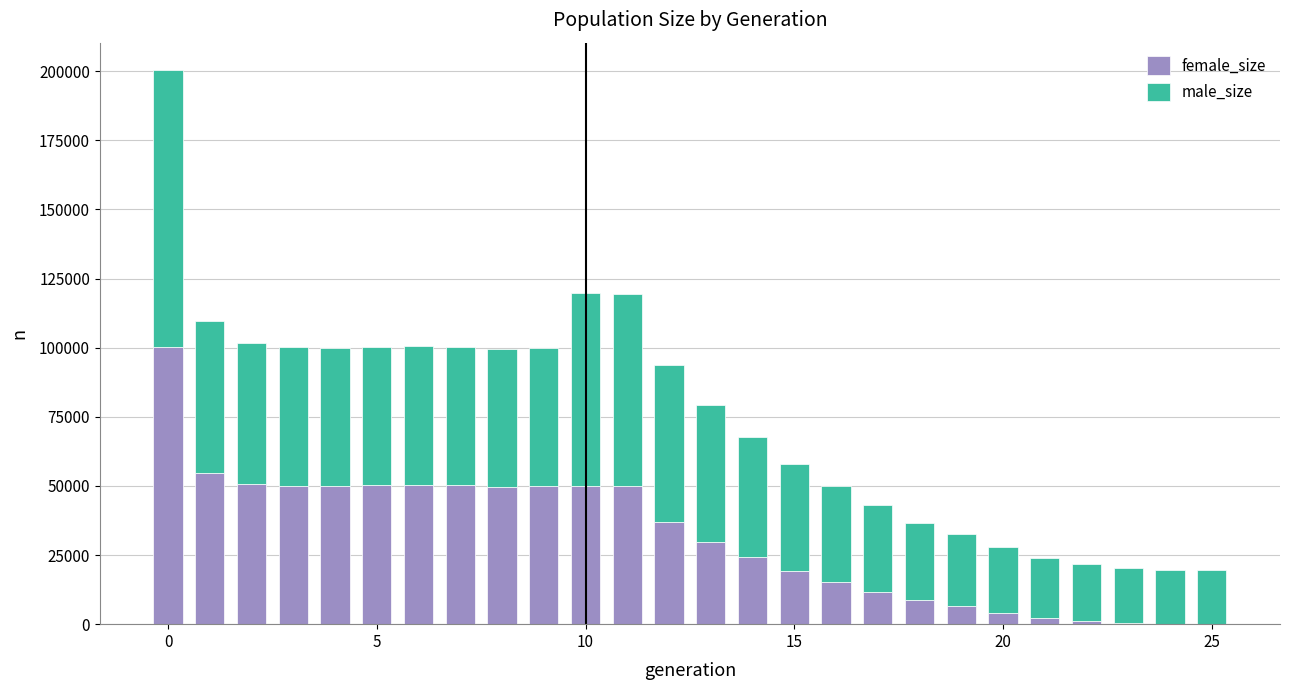

Rank the series by their average value, from highest to lowest.

male_size, female_size